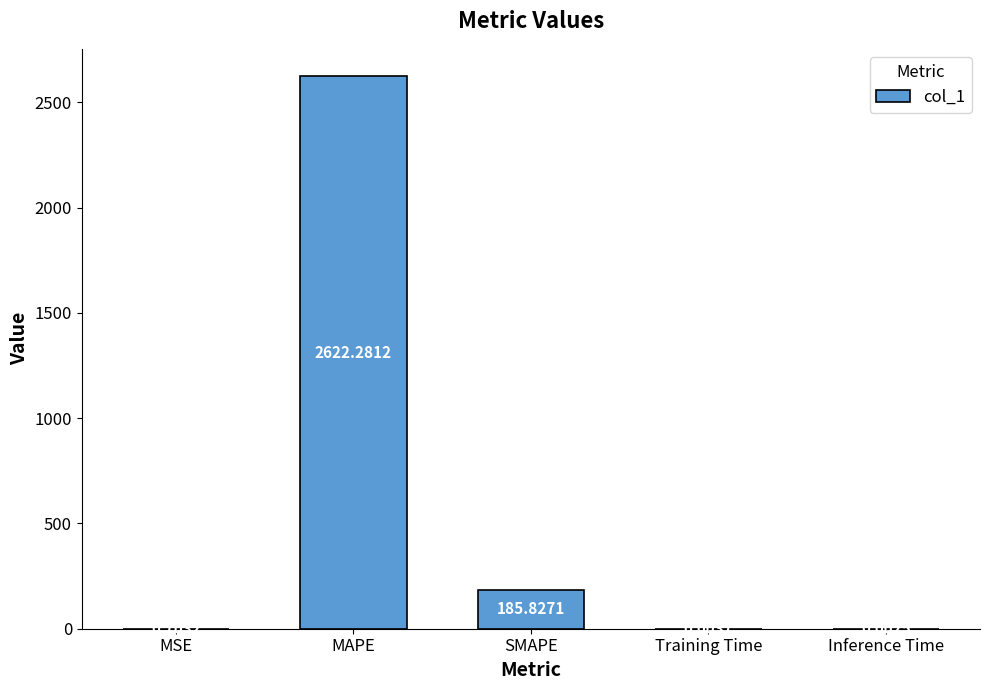

Which category has the highest value across all series?

MAPE